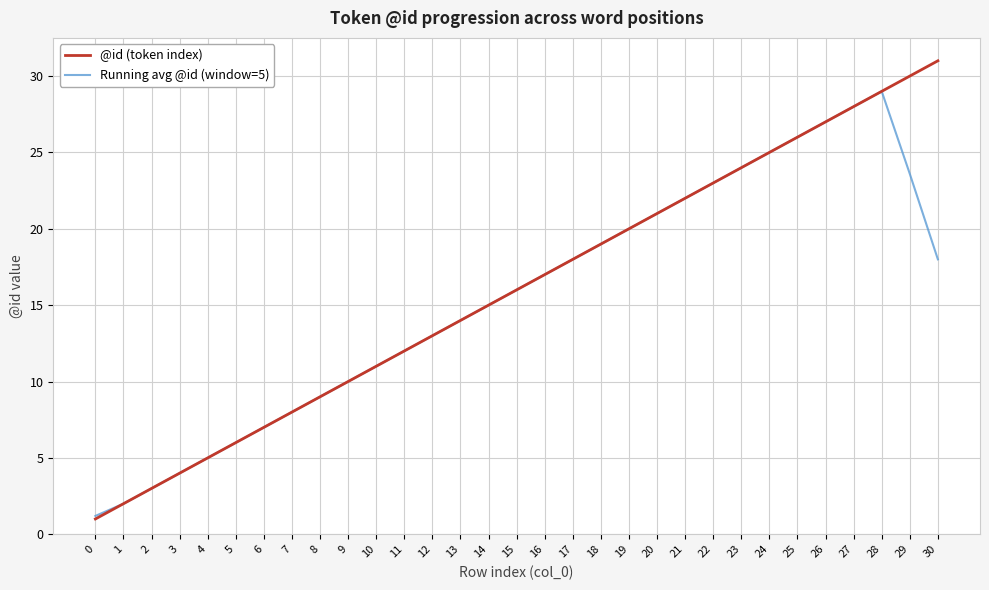

List the labels in order of @id (token index) value, smallest first.

0, 1, 2, 3, 4, 5, 6, 7, 8, 9, 10, 11, 12, 13, 14, 15, 16, 17, 18, 19, 20, 21, 22, 23, 24, 25, 26, 27, 28, 29, 30